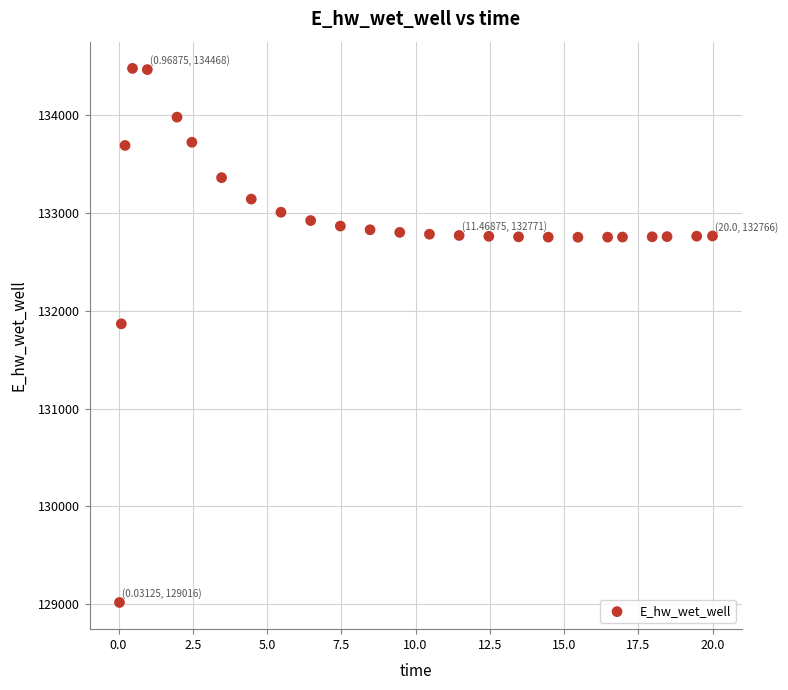

What is the range of Y values (max minus min)?

5464.9